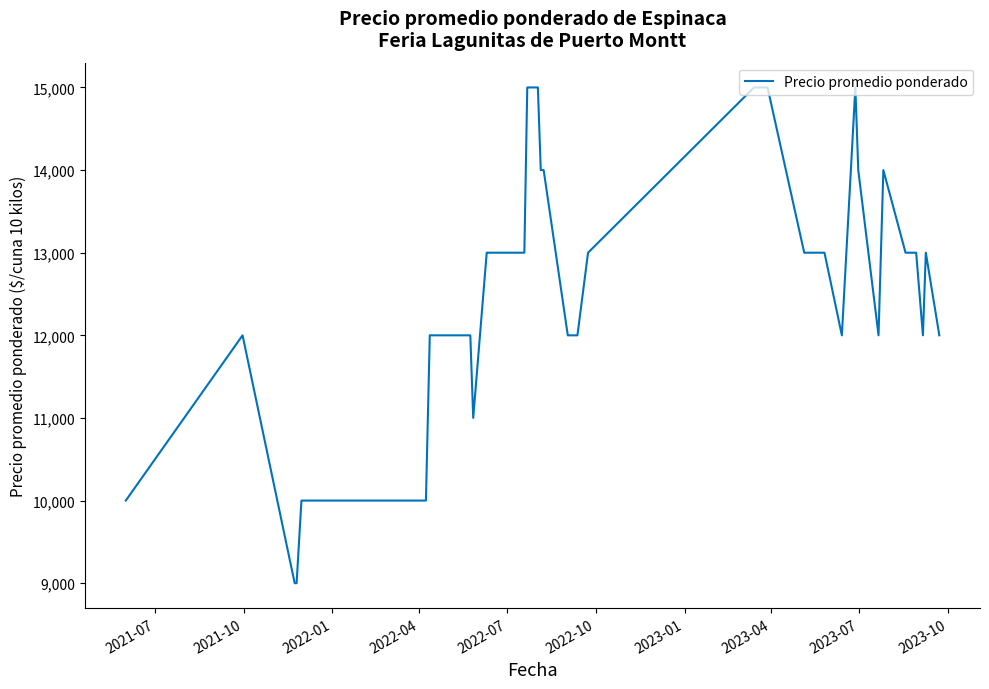

What is the difference between the maximum and minimum values?

6000